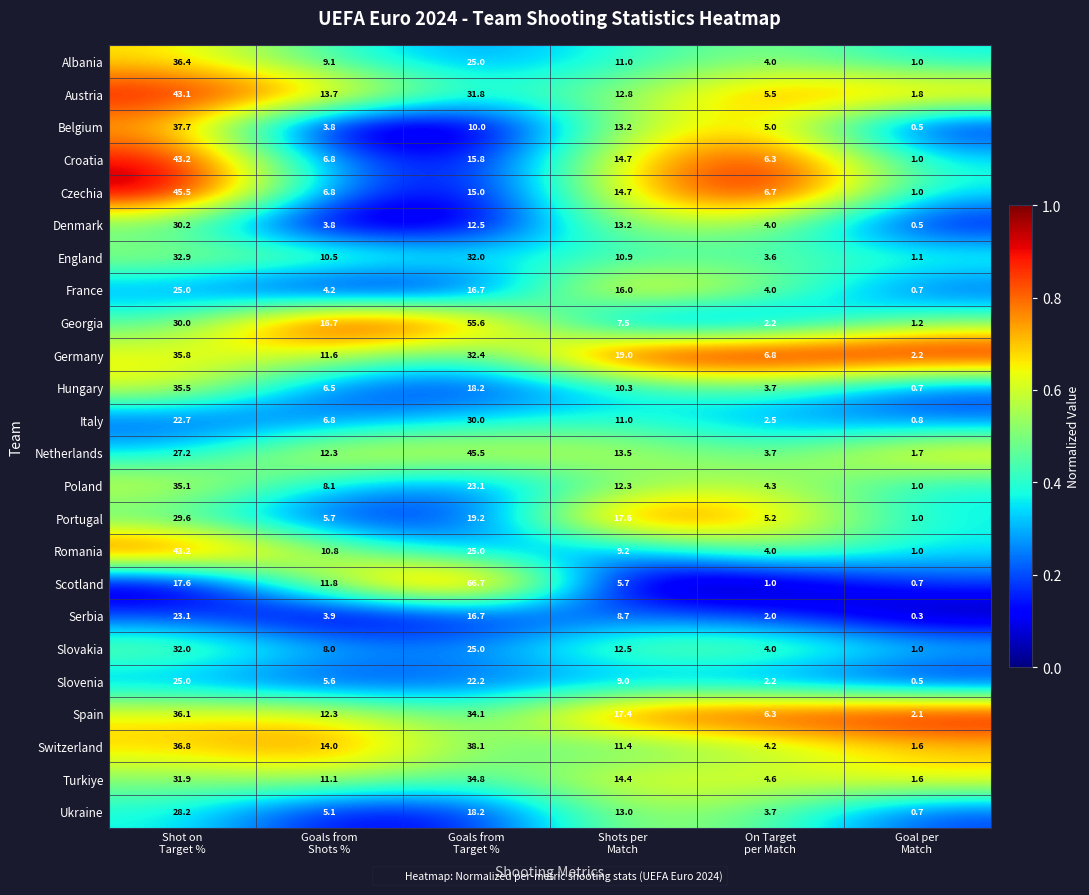

Which series has the largest range (max minus min)?

Scotland